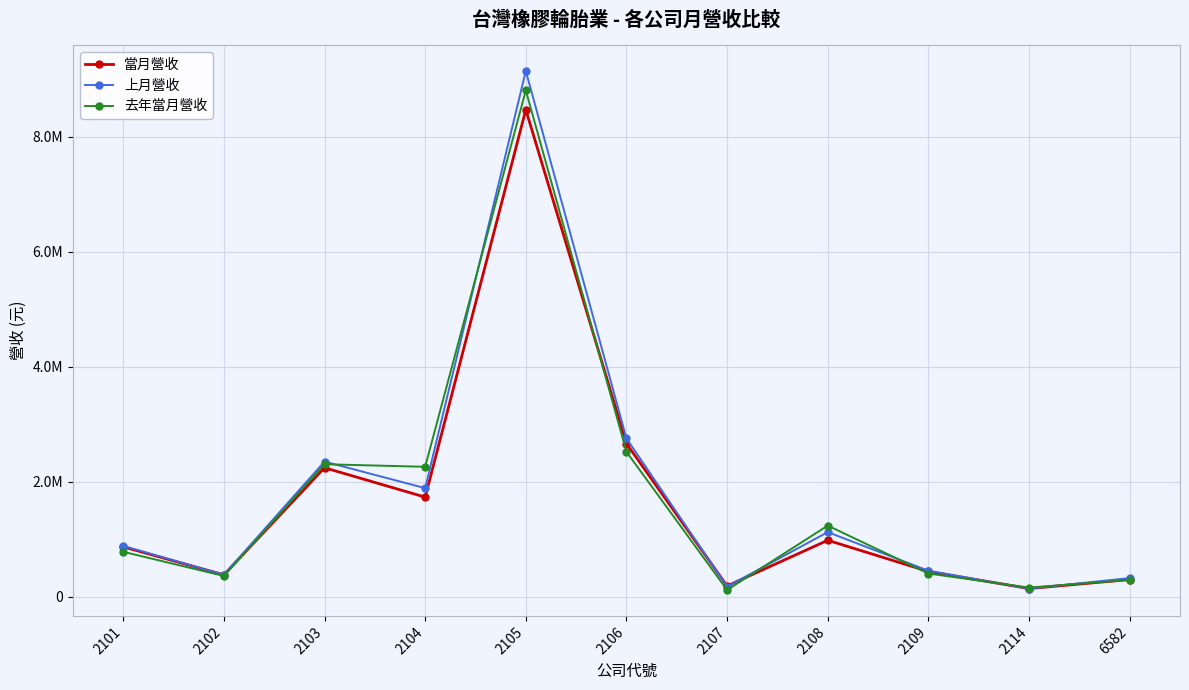

At which label does 去年當月營收 first exceed 780298?

2103